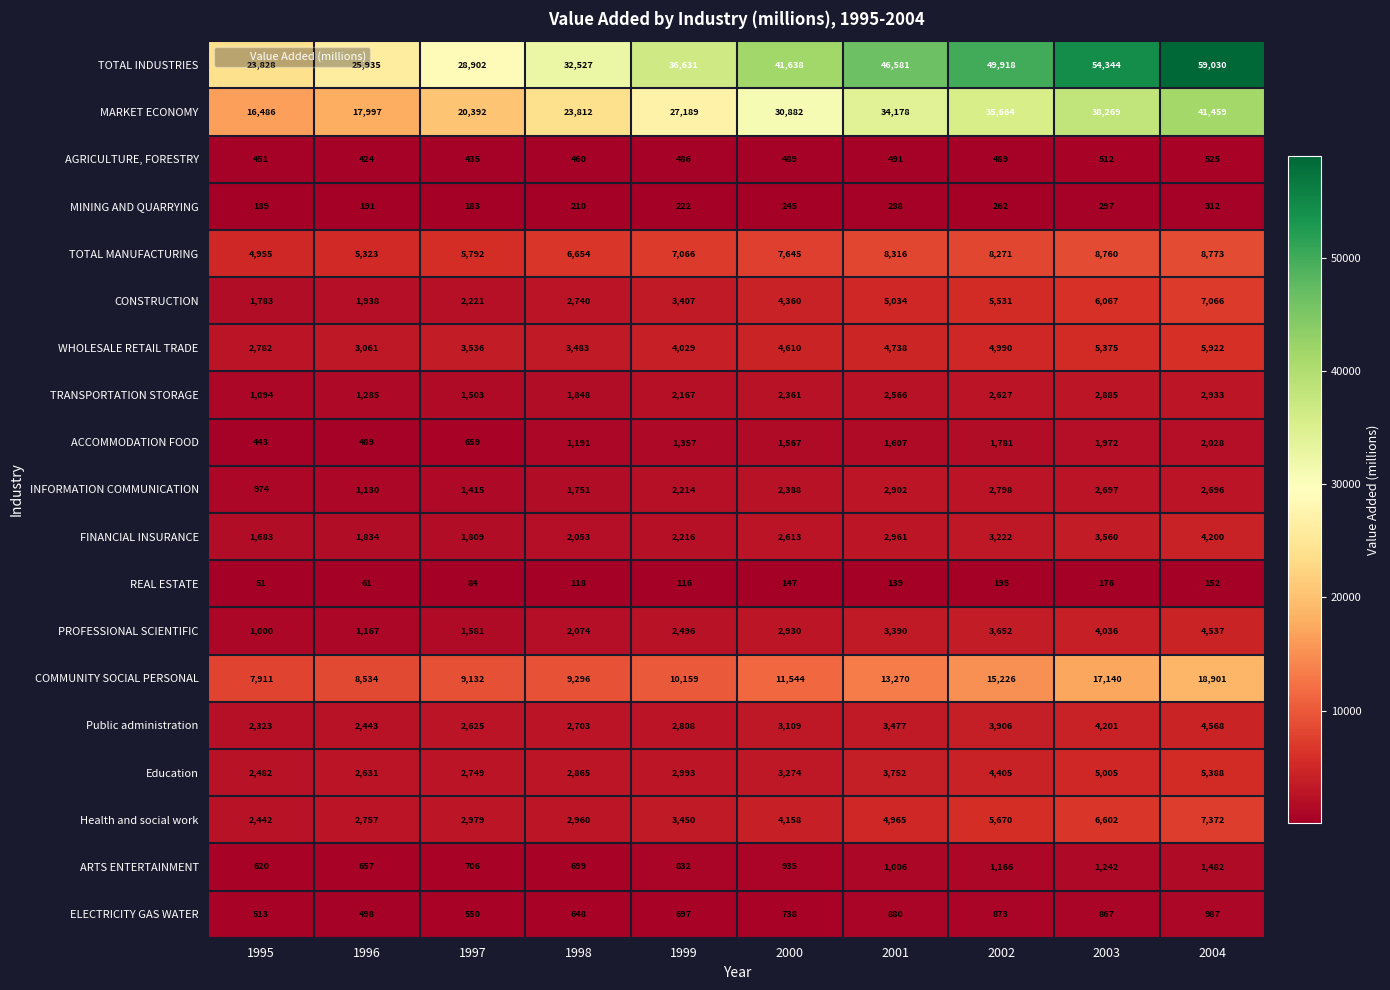

Which series has the largest range (max minus min)?

TOTAL INDUSTRIES